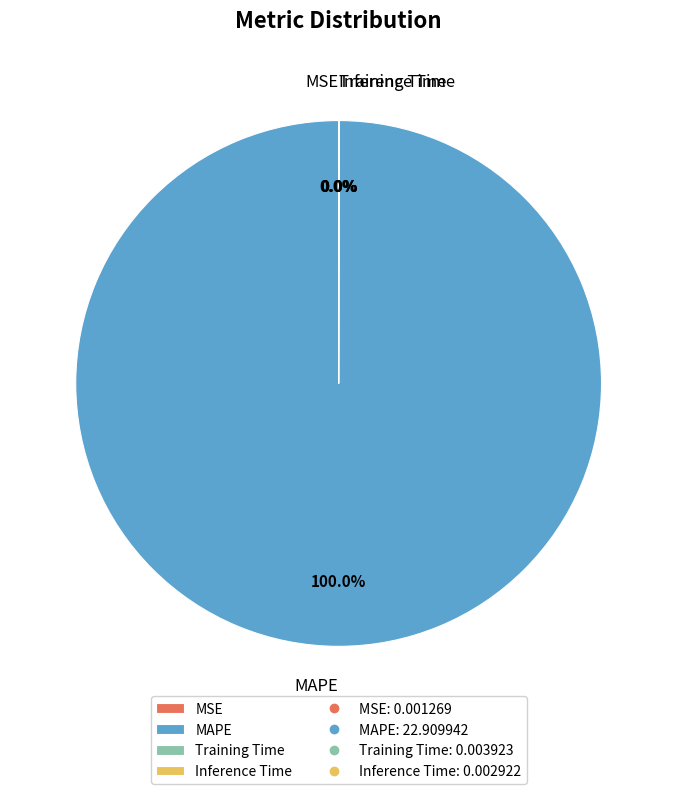

Does MAPE account for over 50% of the chart?

Yes